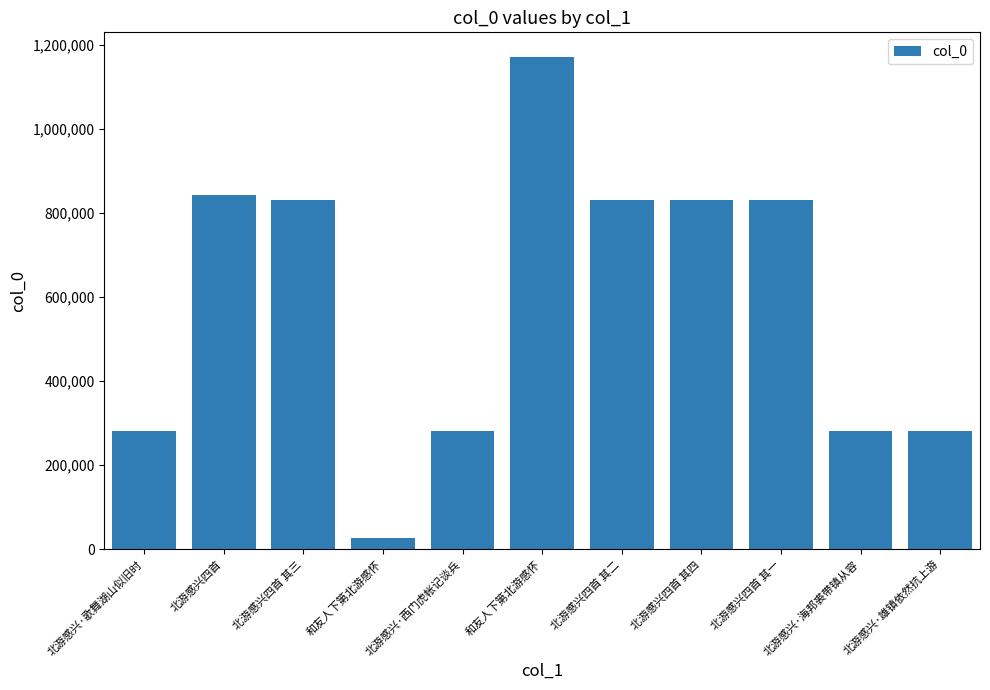

Rank the categories by value from lowest to highest.

和友人下第北游感怀, 北游感兴·海邦裘带镇从容, 北游感兴·雄镇依然抗上游, 北游感兴·西门虎帐记谈兵, 北游感兴·歌舞湖山似旧时, 北游感兴四首 其一, 北游感兴四首 其二, 北游感兴四首 其三, 北游感兴四首 其四, 北游感兴四首, 和友人下第北游感怀